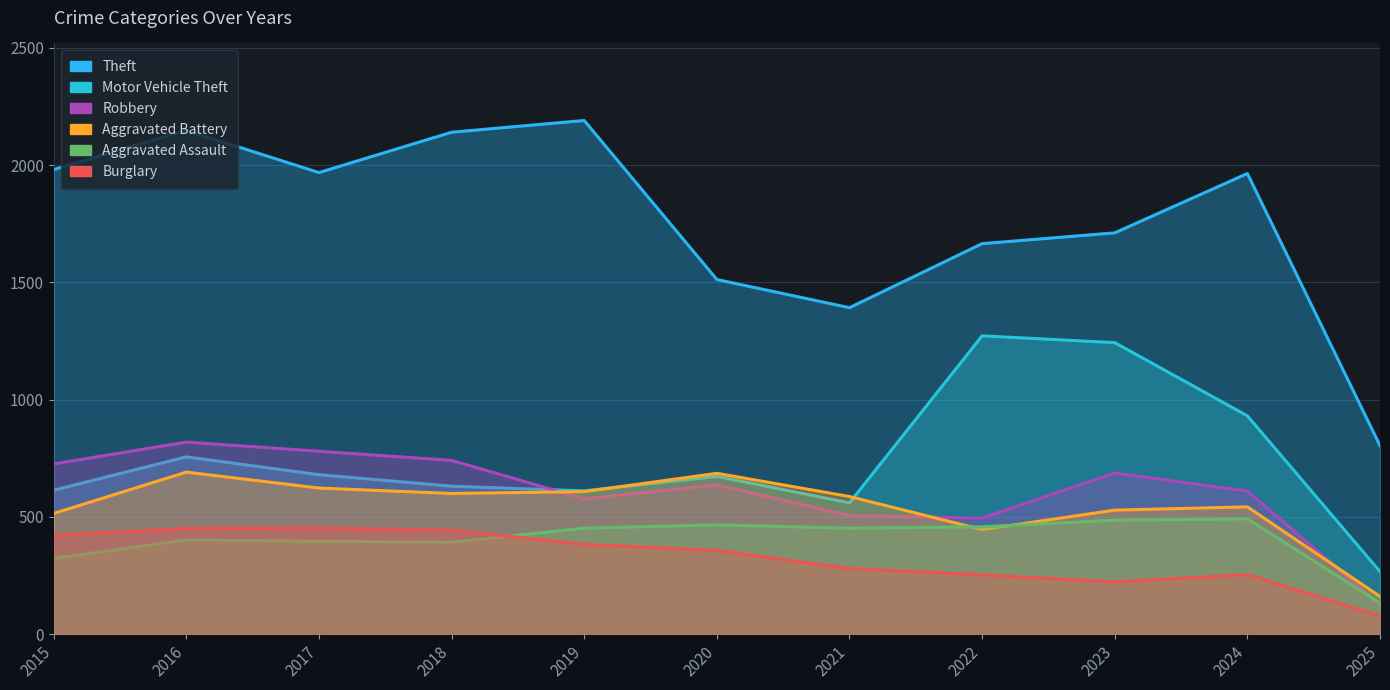

Between 2022 and 2024, which series saw the biggest shift?

Motor Vehicle Theft